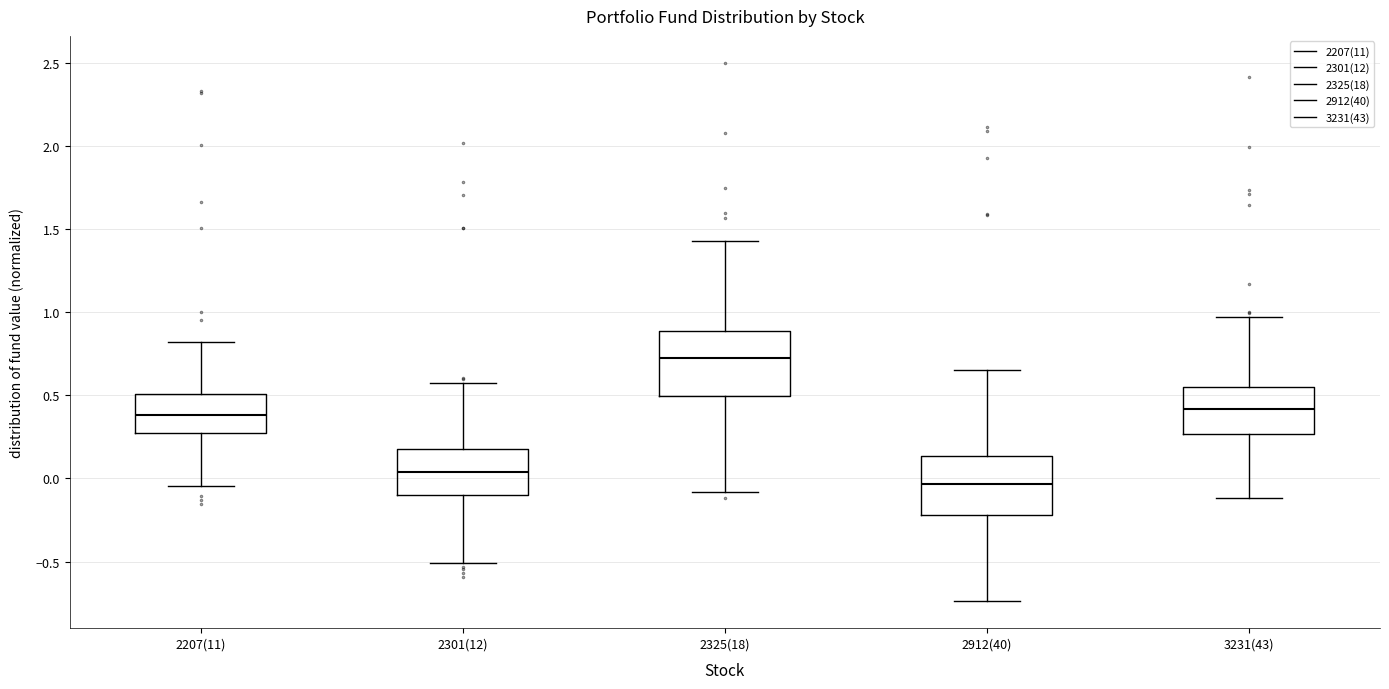

Which box has the lowest median line?

2912(40)